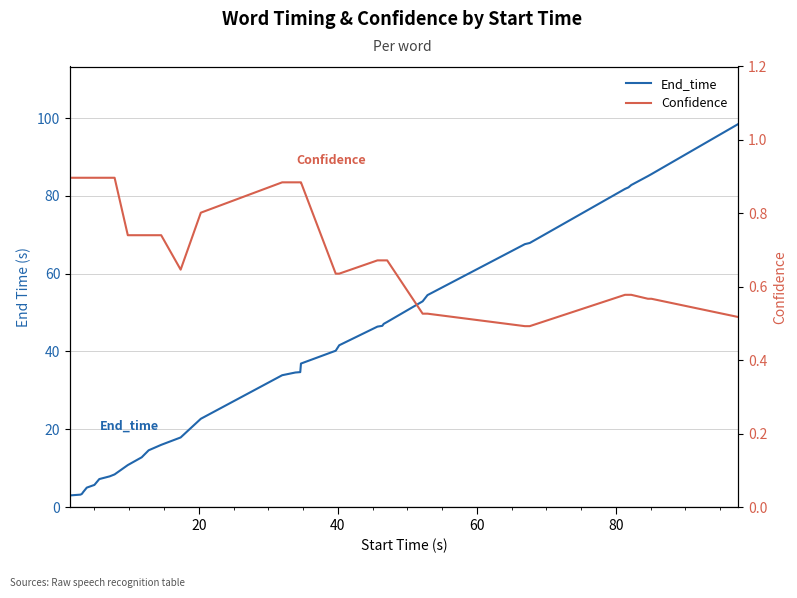

What are all the series names shown in the legend?

End_time, Confidence